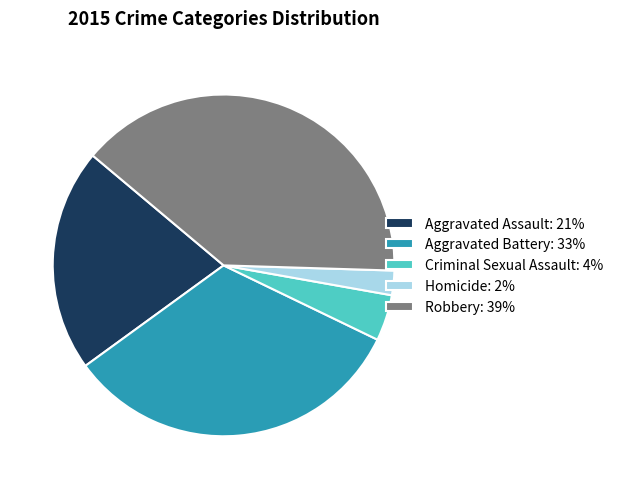

Which has a higher value, Criminal Sexual Assault: 4% or Aggravated Assault: 21%?

Aggravated Assault: 21%